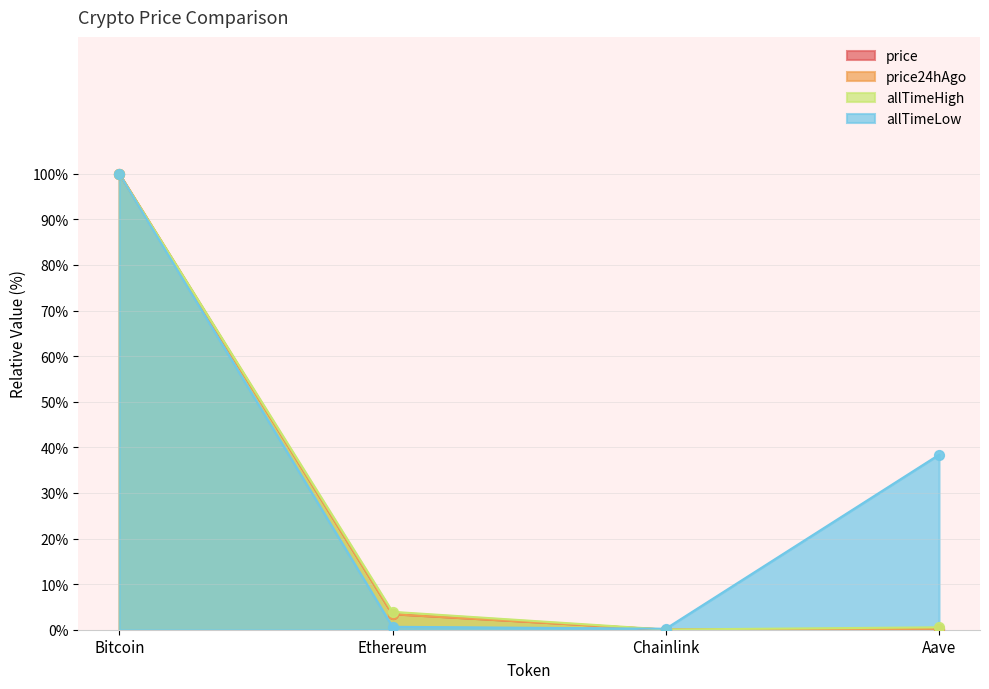

What is the total value across all series at Chainlink?

0.3